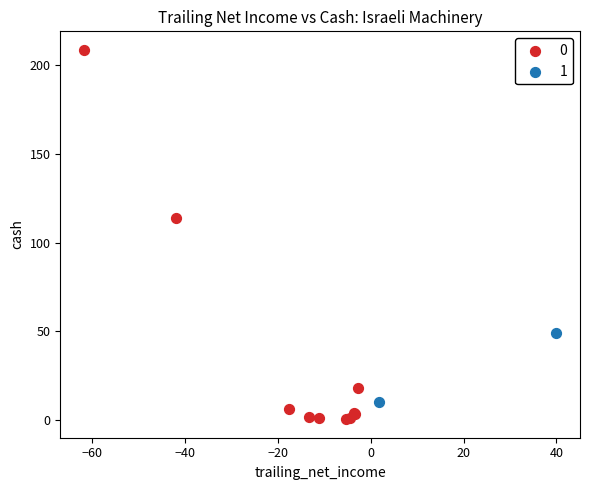

Which series reaches the minimum Y coordinate?

0